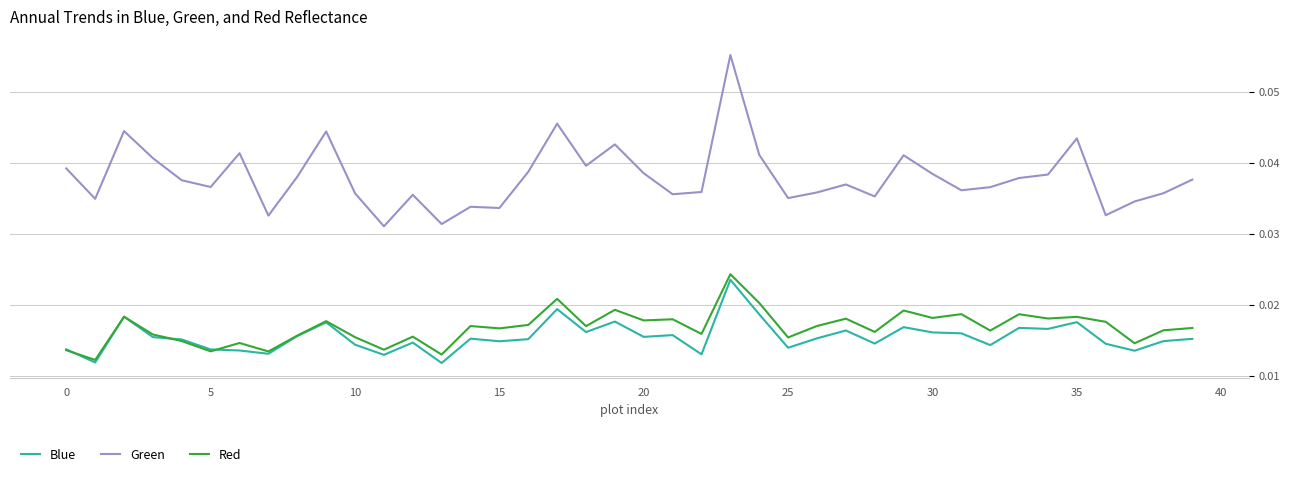

In Blue, how many points are higher than both neighbors (excluding endpoints)?

12